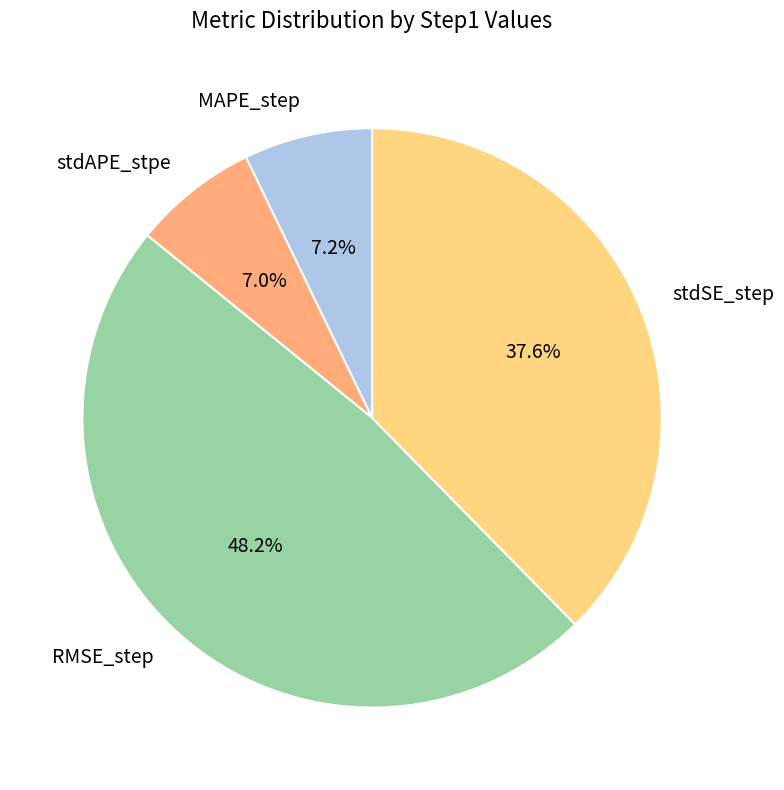

Is it true that stdSE_step is 50% of the pie?

False